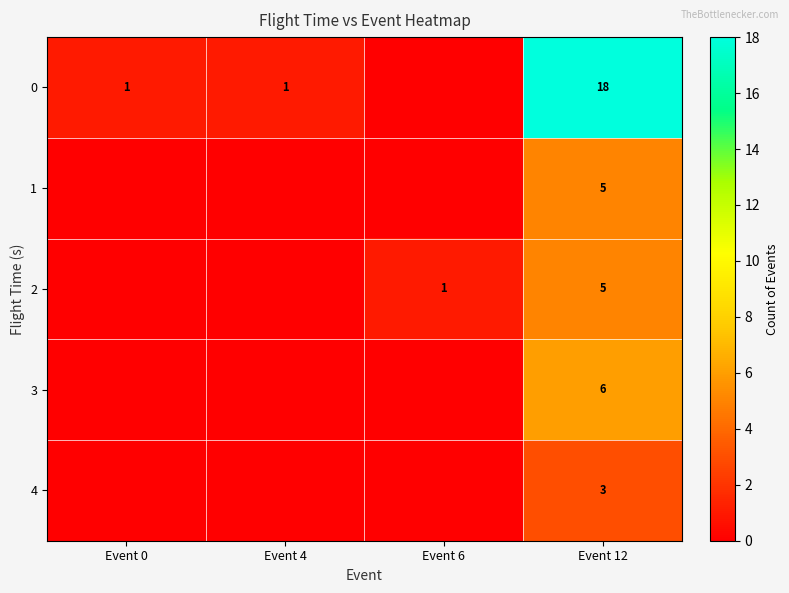

True or false: 2 has a value of 1 at Event 6.

True